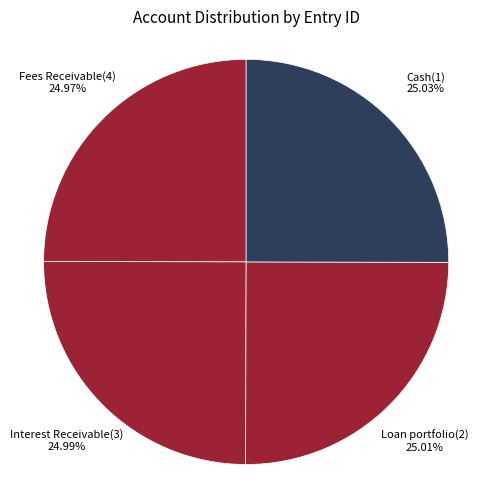

Is there any slice that represents more than half of the pie?

No